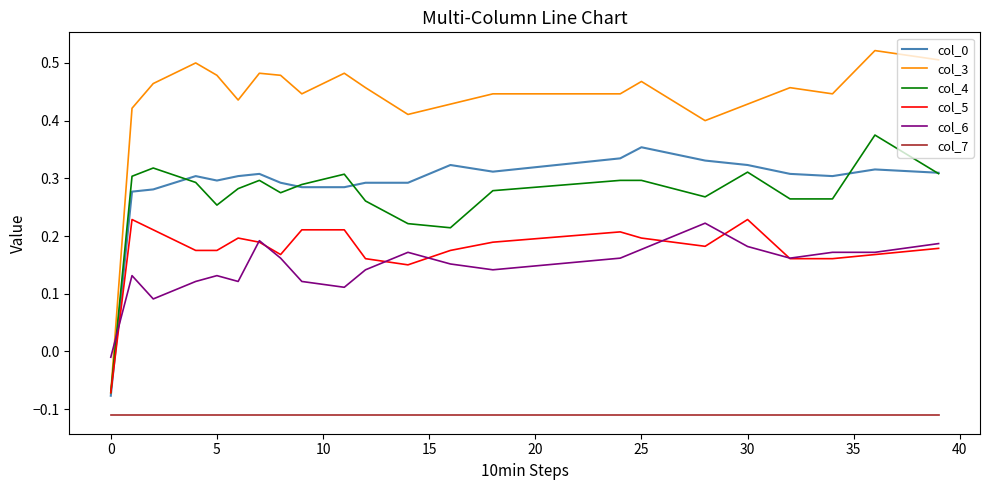

What is the sum of all col_6 values?

6.1